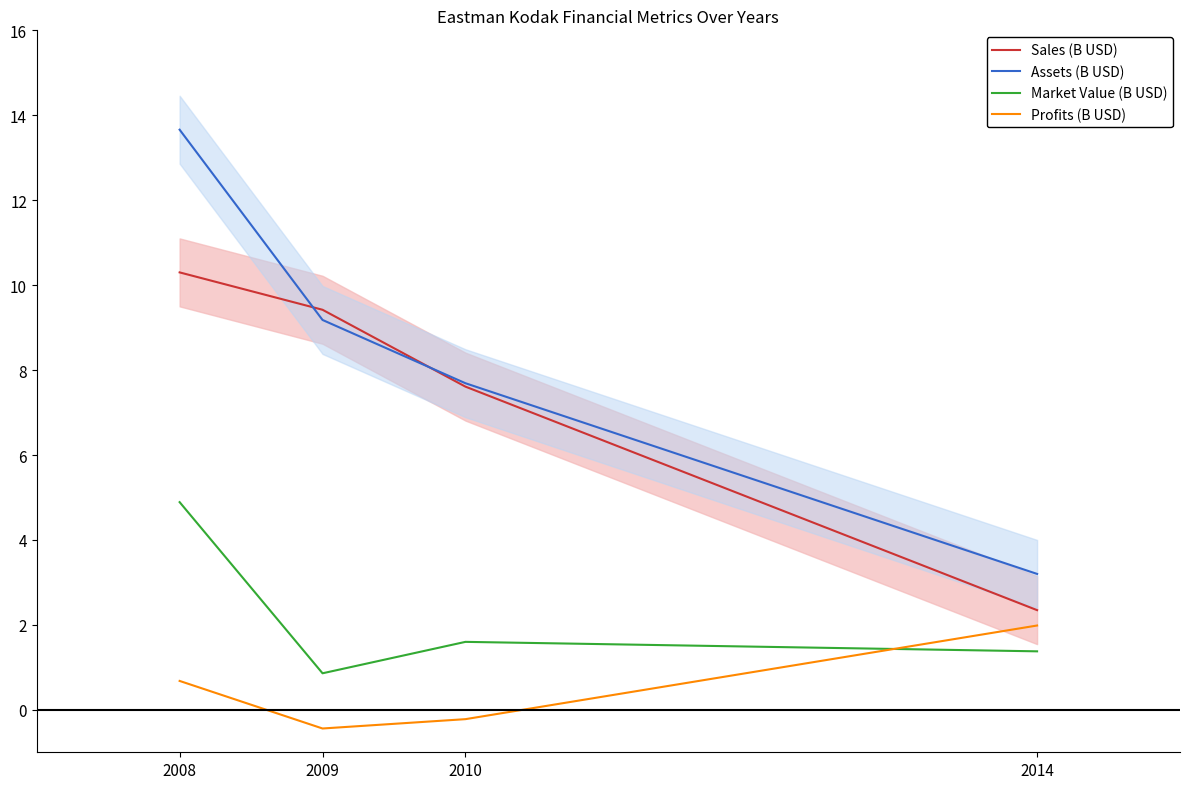

Is it true that Market Value (B USD) equals 4.9 at 2008?

True